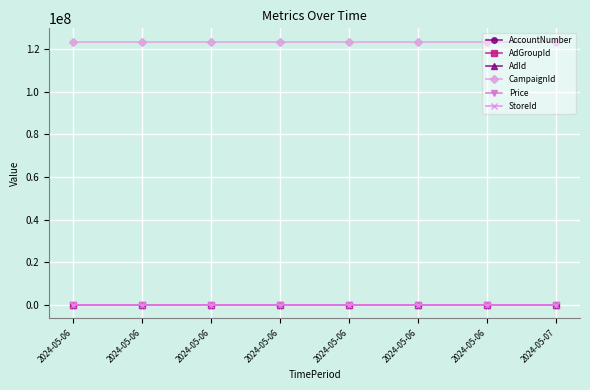

Does the chart have visible grid lines?

Yes